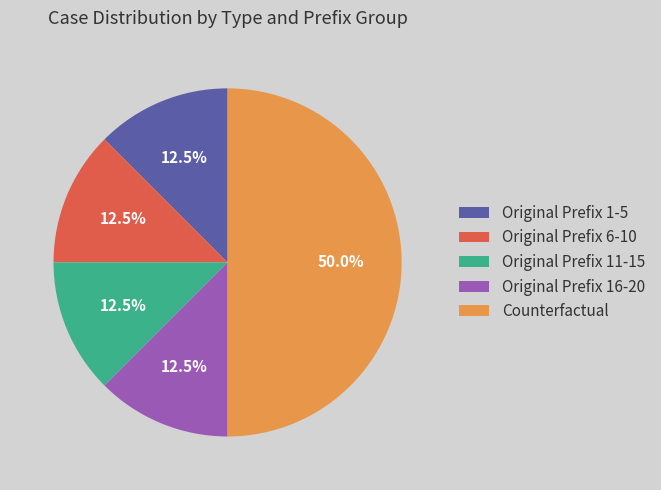

What is the largest slice in the pie chart?

Counterfactual